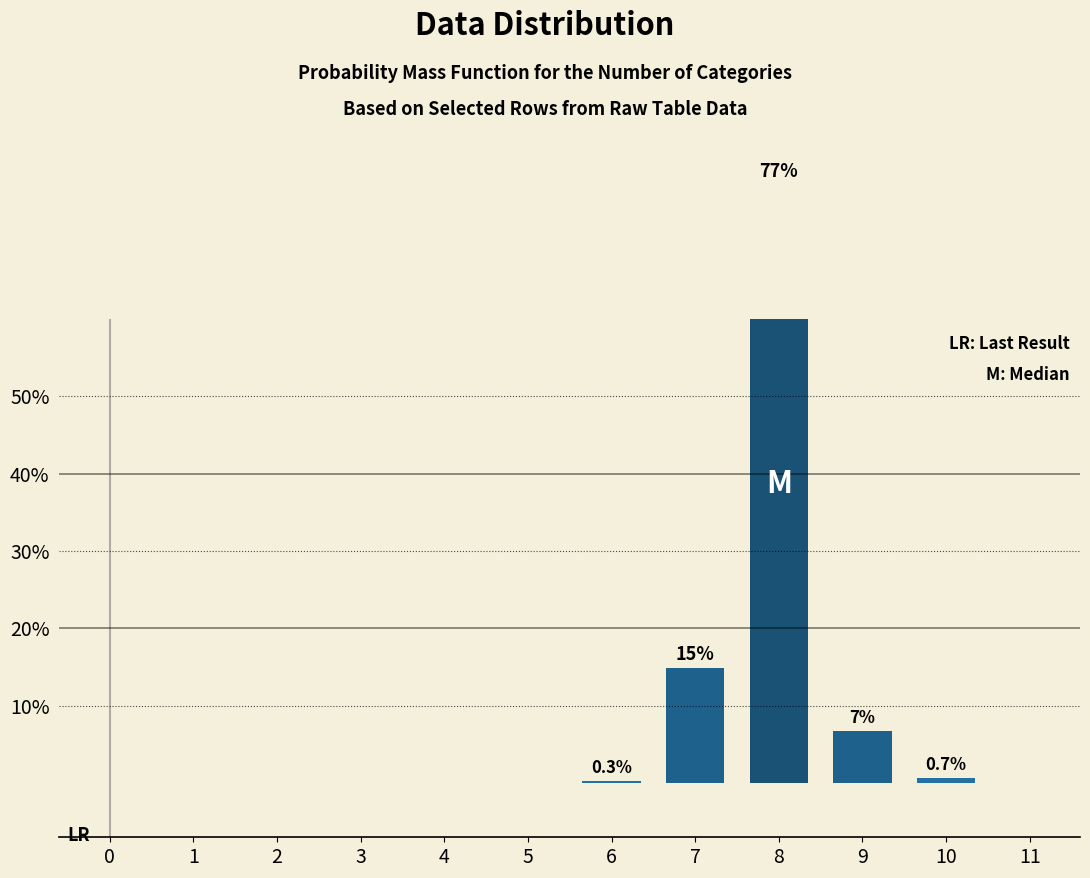

Reading left to right, what are all the values shown in this chart?

0.0	0.0	0.0	0.0	0.0	0.0	0.3	14.9	77.4	6.7	0.7	0.0